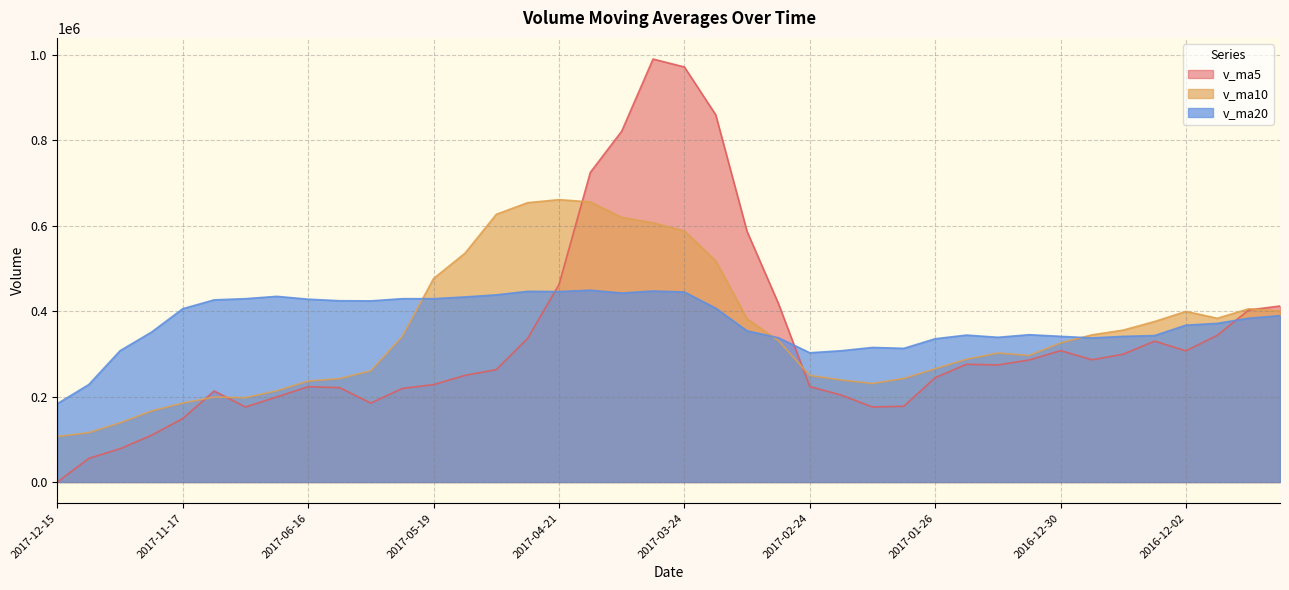

How many categories are shown in the chart?

40